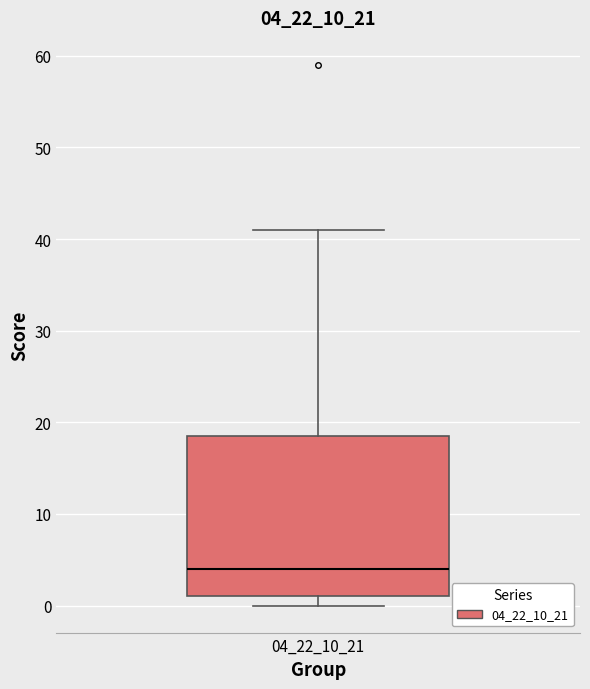

Read this box plot against the y-axis: the position of the median line, the range covered by the box, and the ends of both whiskers. The values are not printed on the chart, so give them approximately, as read against the axis.

median 4, box 1 to 19, whiskers 0 to 41